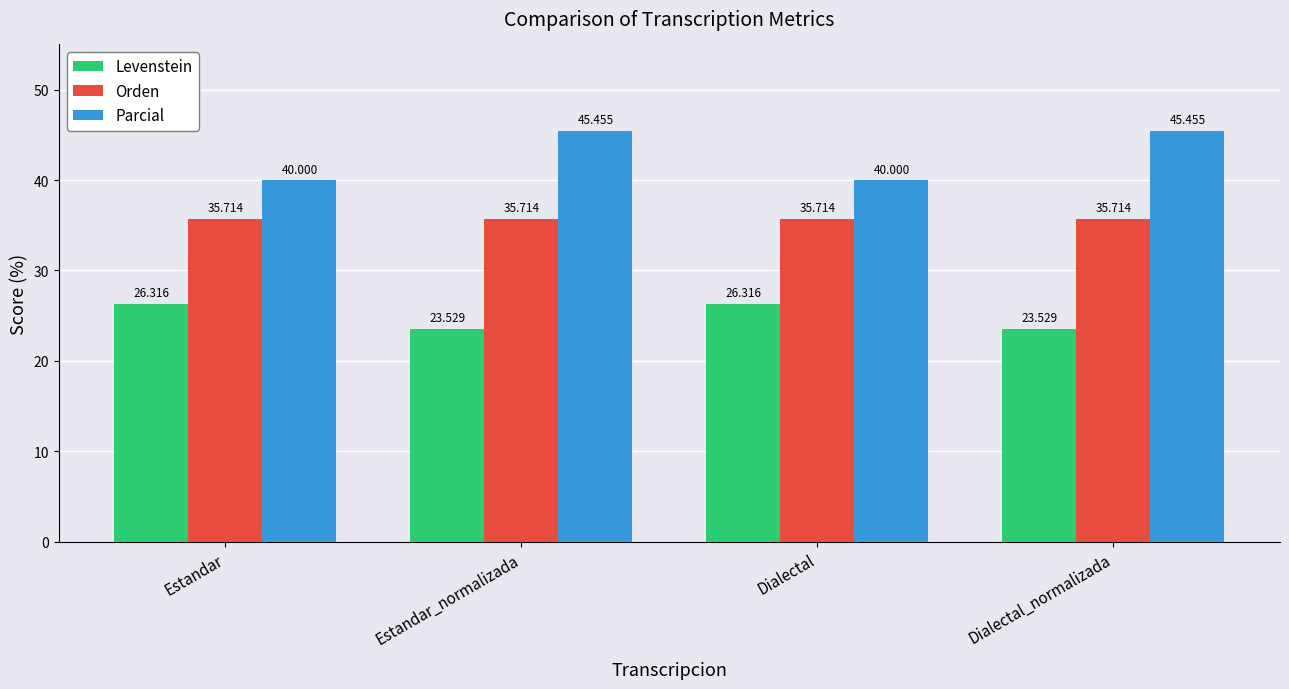

List the series in order of their overall mean, highest first.

Parcial, Orden, Levenstein